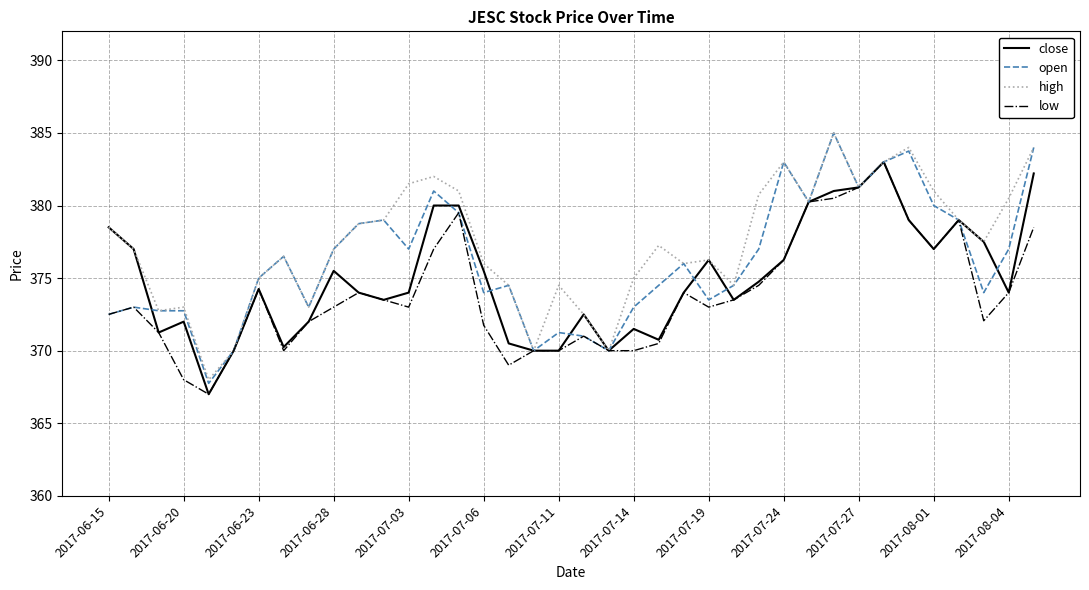

What is the lowest value of the close series?

367.0